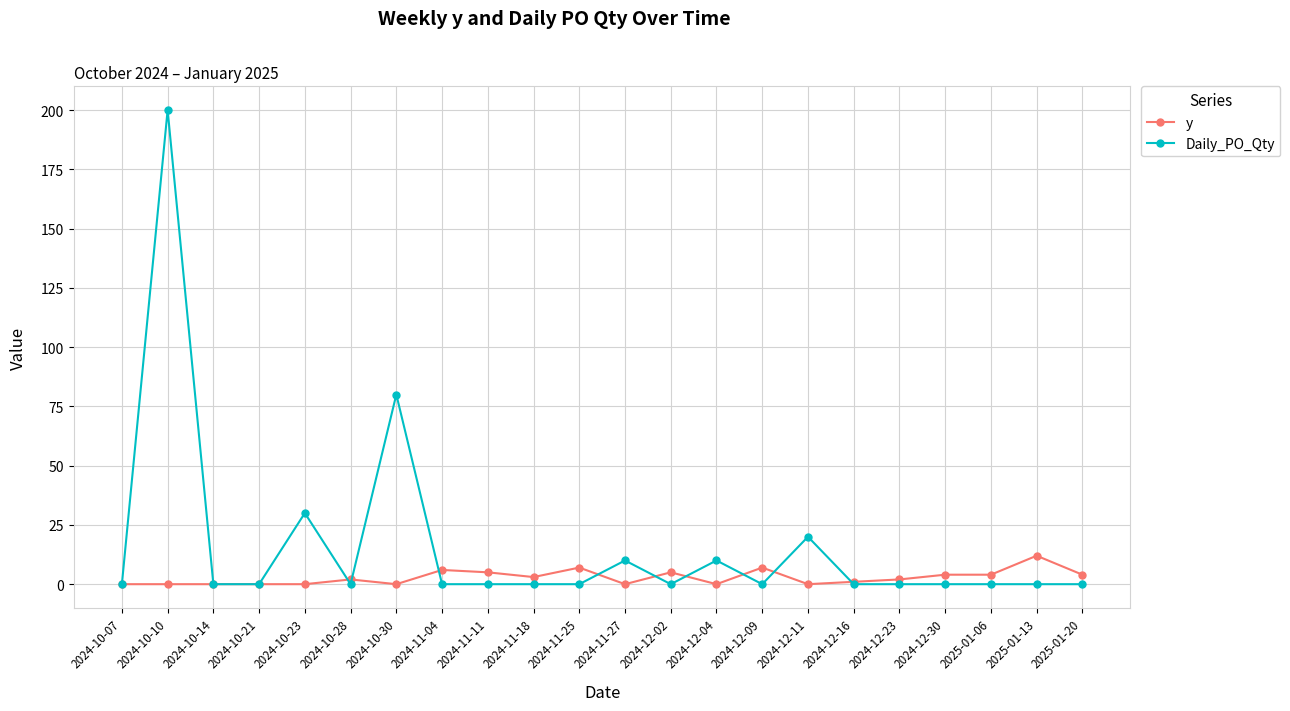

What is the approximate value of y at 2024-11-04?

6